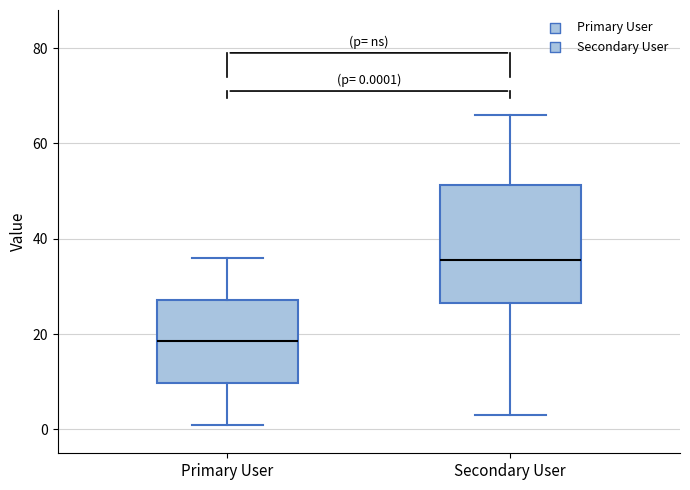

Which box has the highest median line?

Secondary User